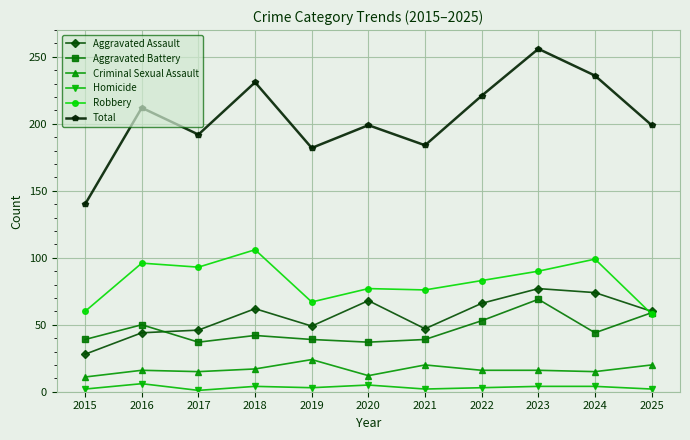

True or false: Criminal Sexual Assault and Total intersect in this chart.

False